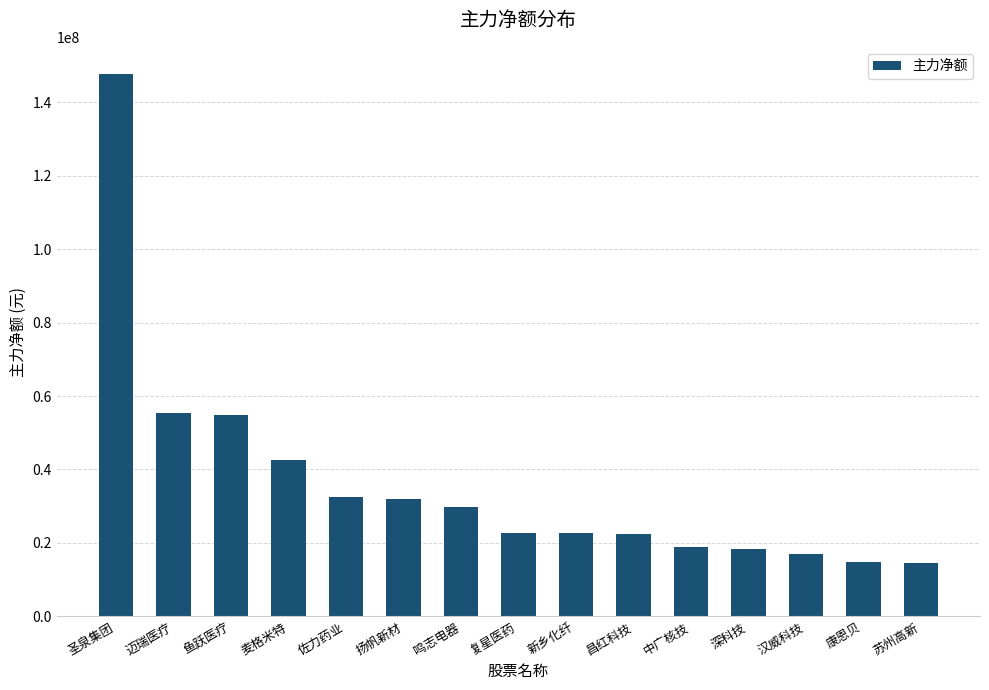

Which category has the highest value across all series?

圣泉集团